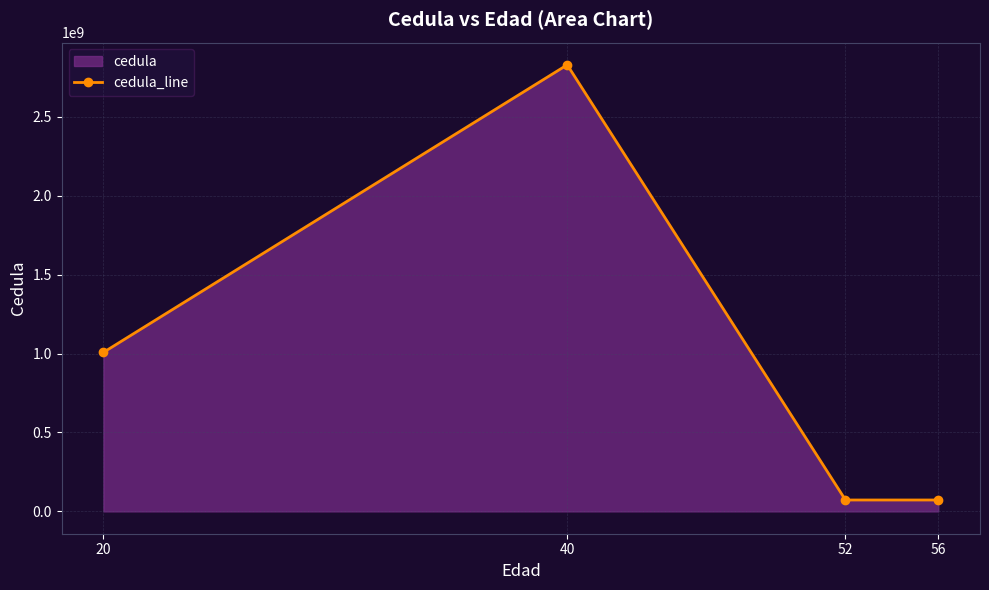

At which category does the data reach its first local peak?

40